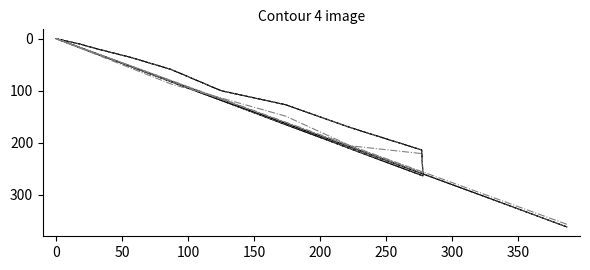

What are all the series names shown in the legend?

加權最低, 加權最高, 開倉收盤, 開倉開盤